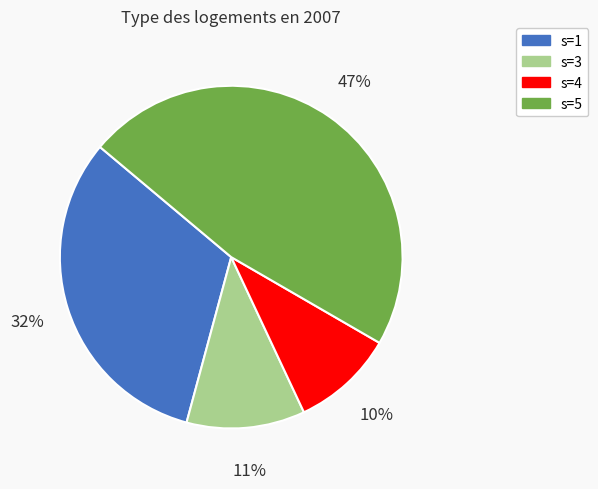

To the nearest percent, what is the average slice percentage?

25%